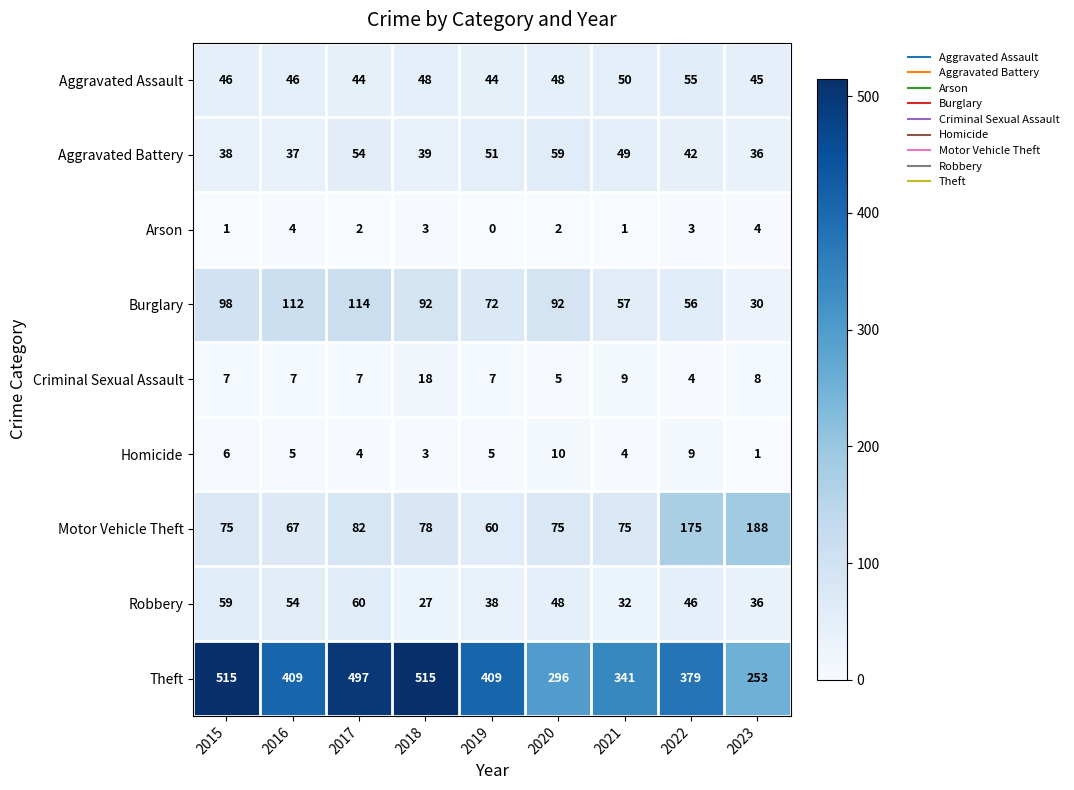

Is it true that Robbery equals 64 at 2020?

False